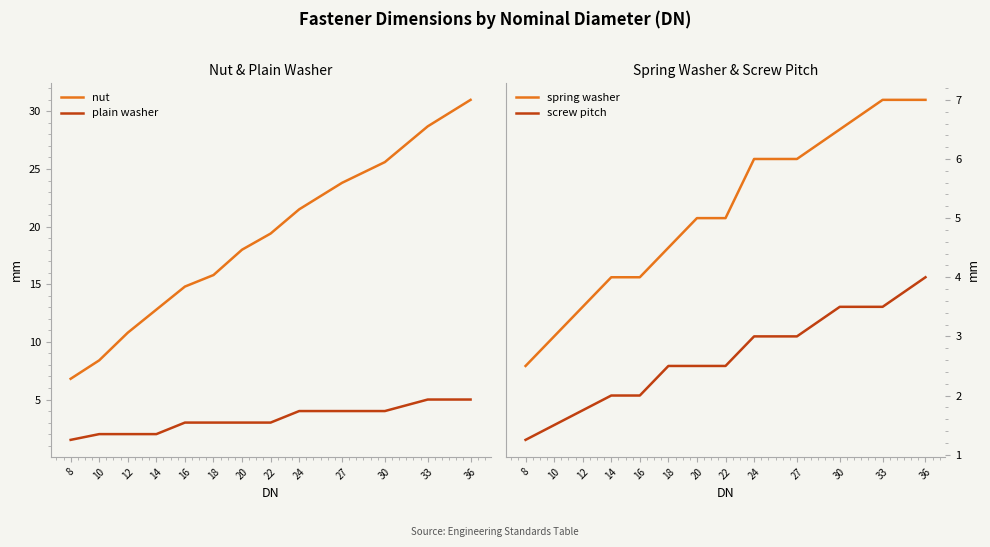

What is the sum of the spring washer values at 14 and 22?

9.0